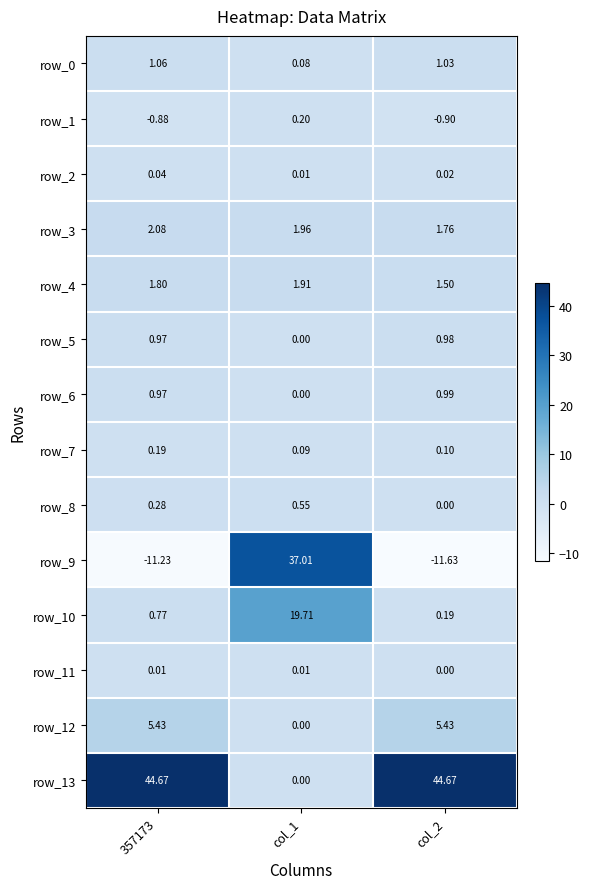

Is it true that row_10 equals 0.8 at 357173?

True